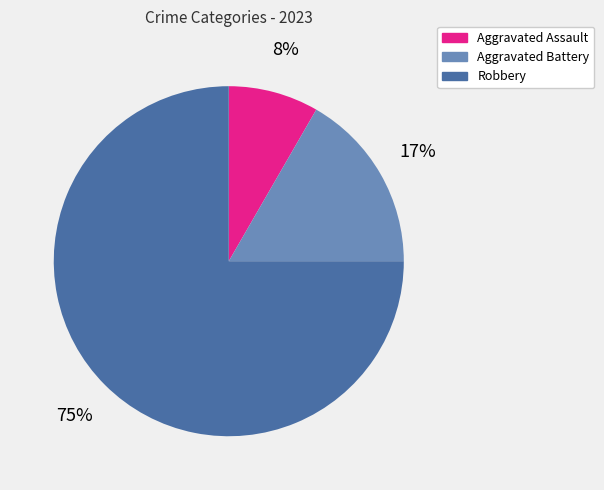

Do Aggravated Assault and Aggravated Battery together represent more than half of the pie?

No